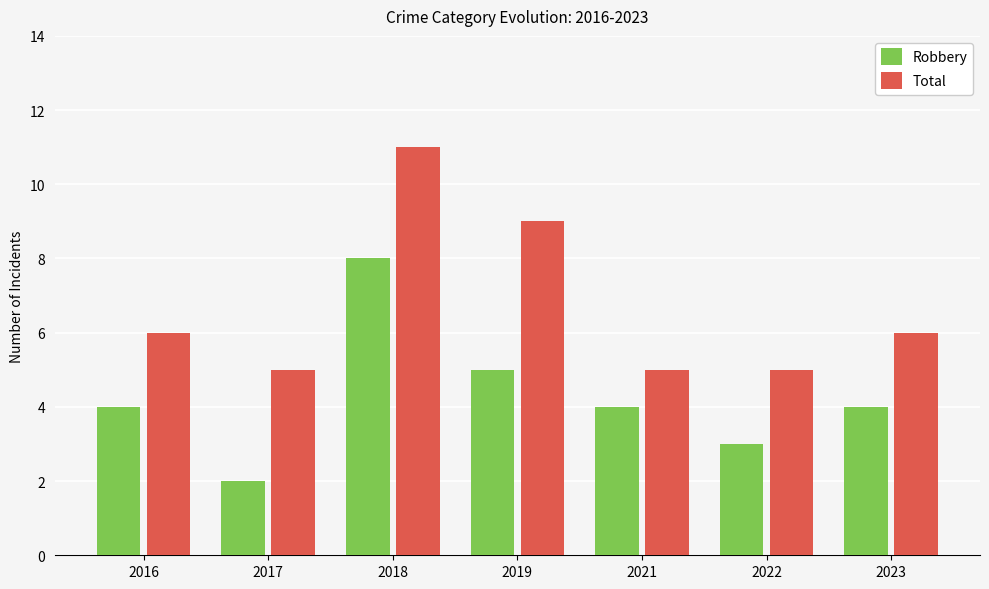

What is the sum of all Total values?

47